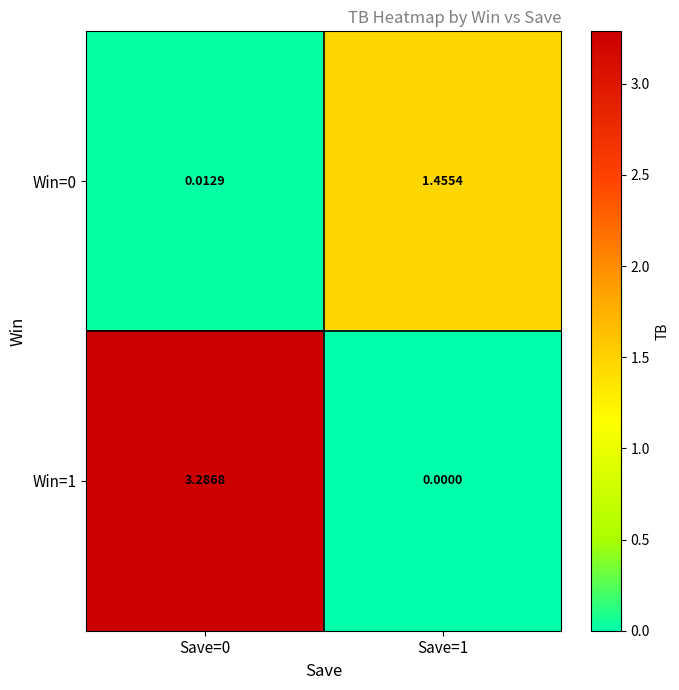

Is the value of Win=1 at Save=0 greater than the value of Win=0 at Save=1?

Yes